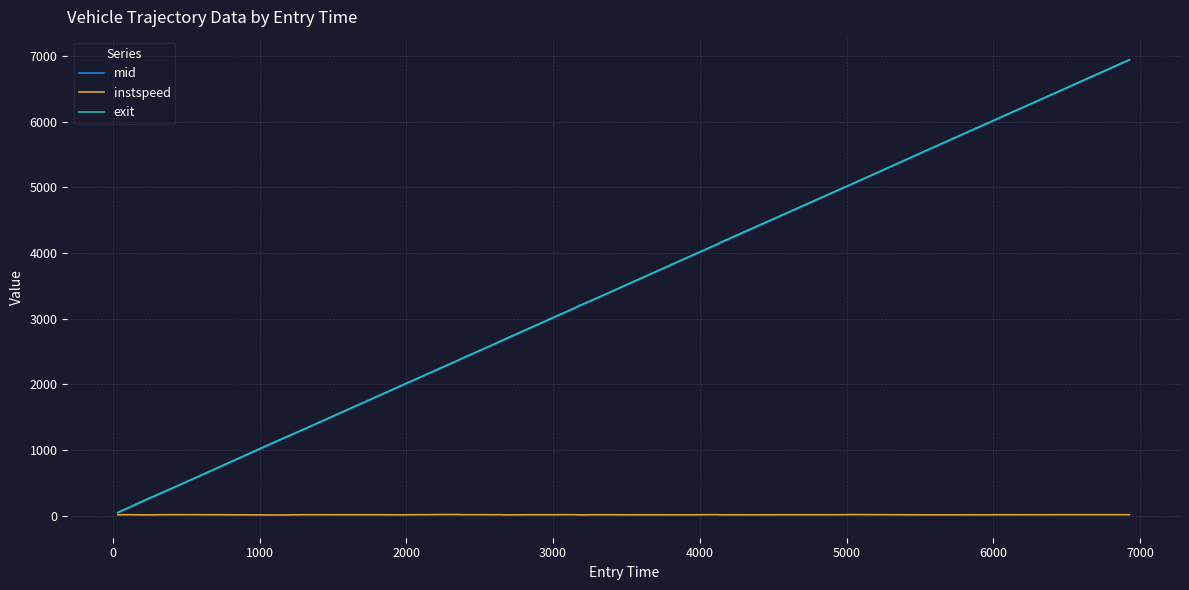

Which series has the widest spread of values?

mid